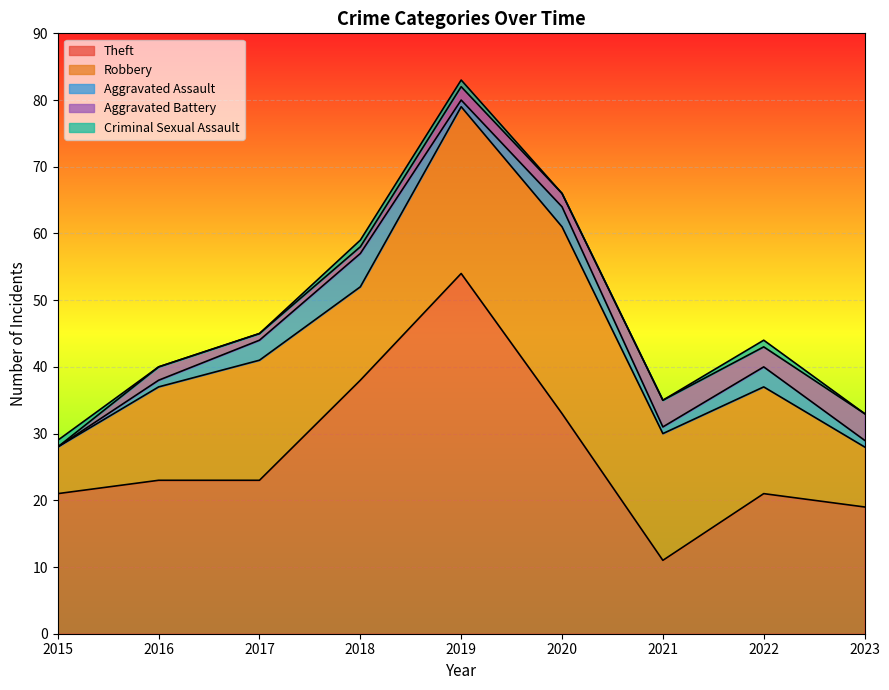

Where is the first local minimum for Aggravated Assault?

2019